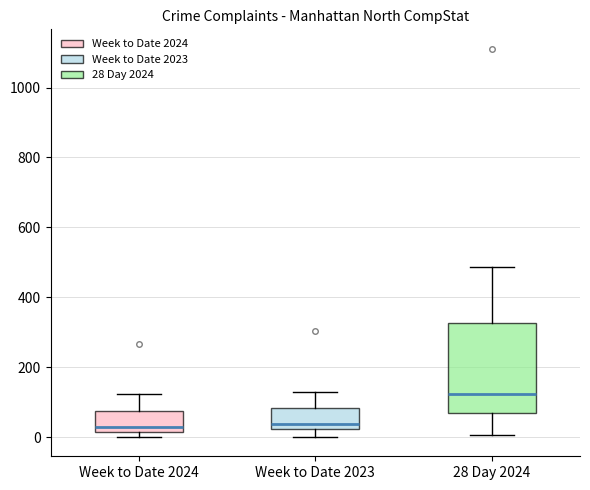

Reading left to right, read every box against the y-axis: the position of its median line, the range the box covers, and the ends of its whiskers. The values are not printed on the chart, so give them approximately, as read against the axis.

Week to Date 2024: median 40, box 20 to 80, whiskers 0 to 120
Week to Date 2023: median 40, box 20 to 80, whiskers 0 to 120
28 Day 2024: median 120, box 60 to 320, whiskers 0 to 480